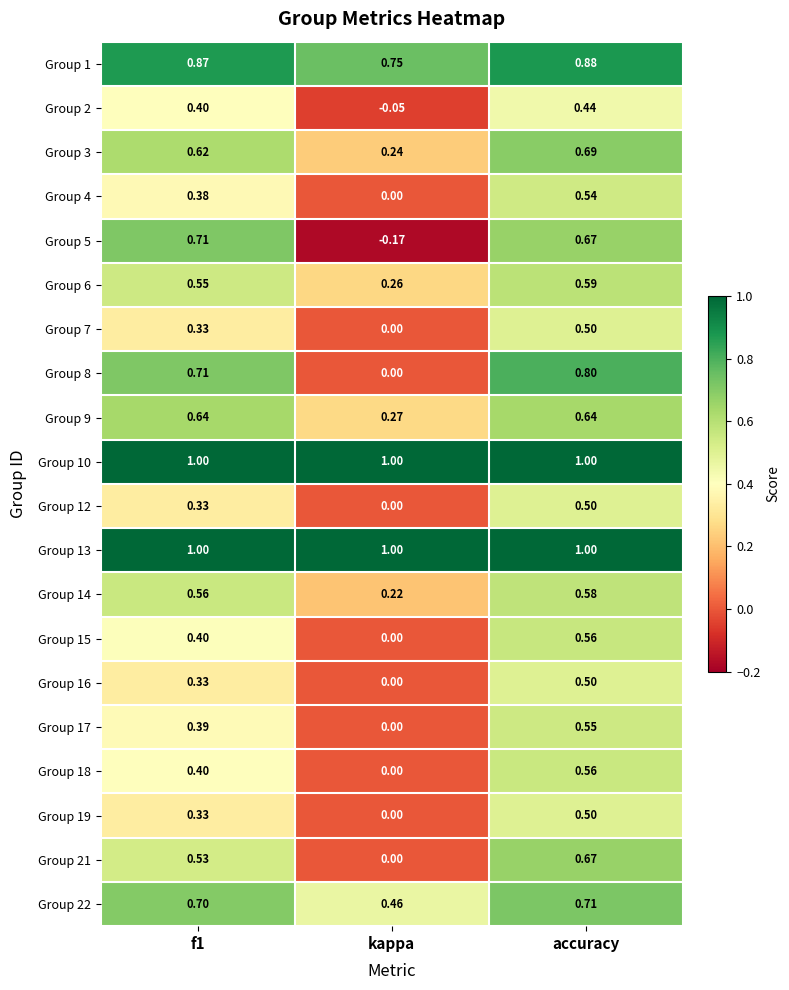

At which label is Group 16 closest to 0?

kappa